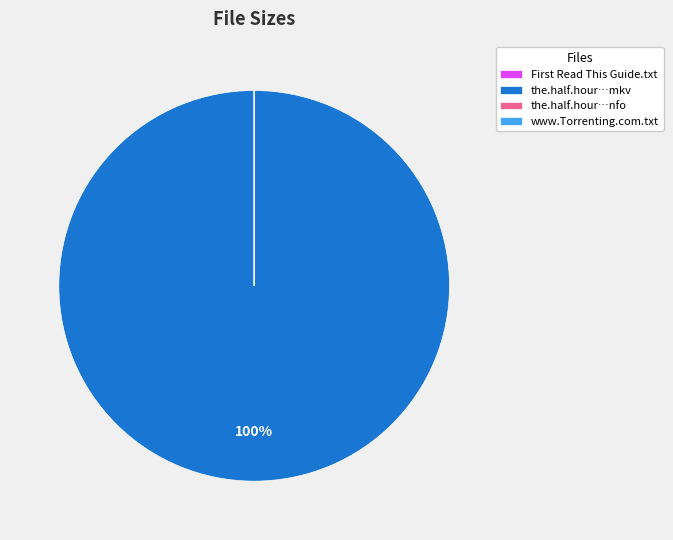

What is the majority slice?

the.half.hour…mkv